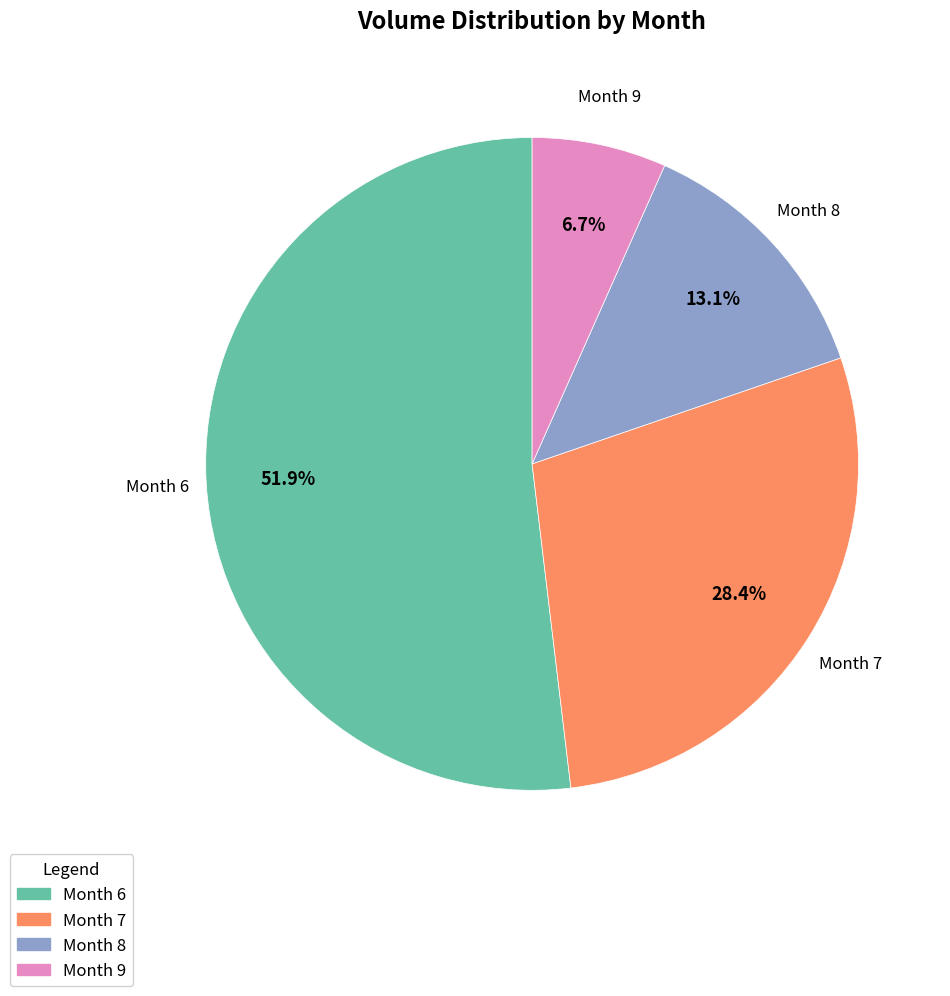

Is there a majority slice in this chart?

Yes